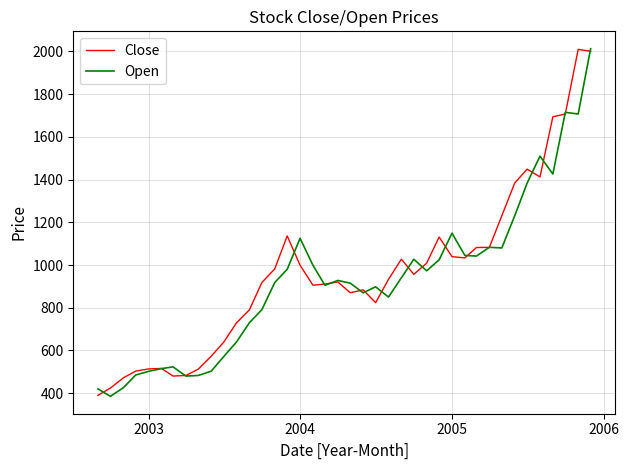

What is the highest value of the Open series?

2013.0